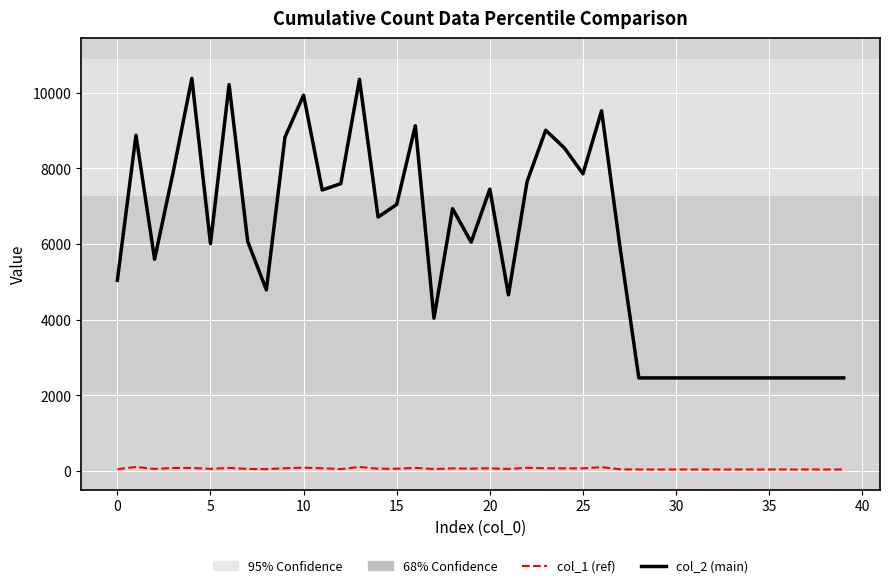

What is the greatest value displayed?

10378